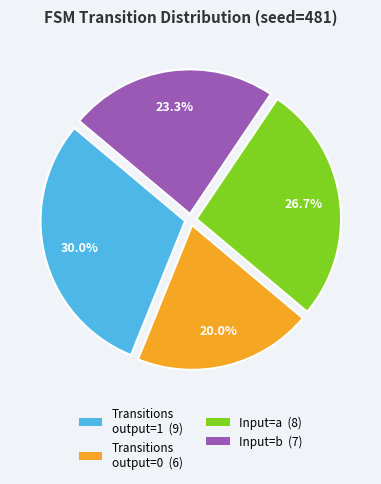

How many segments does this pie chart have?

4